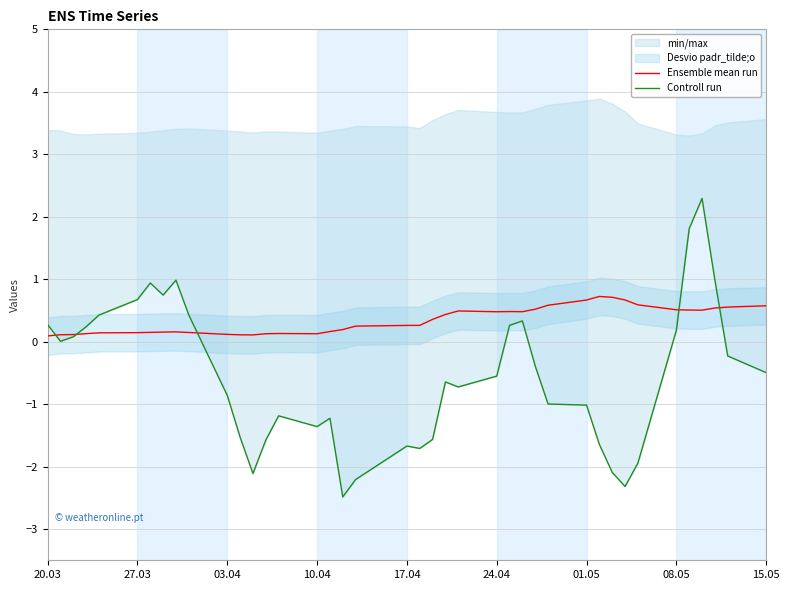

What is the minimum value for Ensemble mean run?

0.1